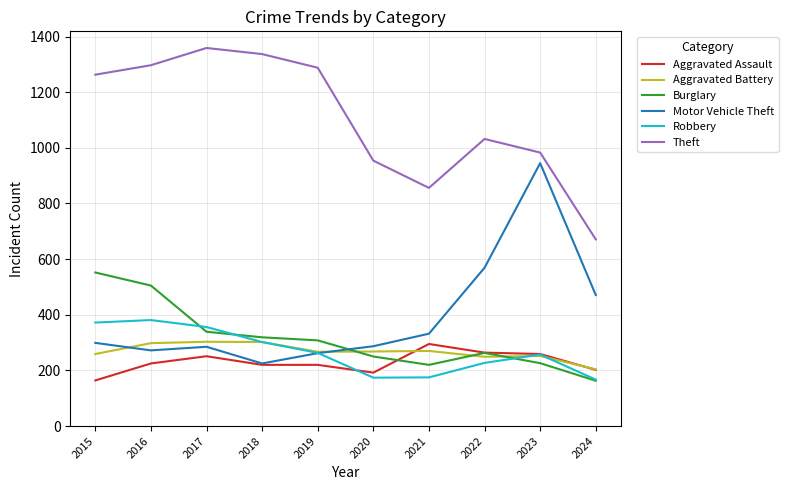

Is the value of Burglary at 2022 greater than the value of Theft at 2020?

No